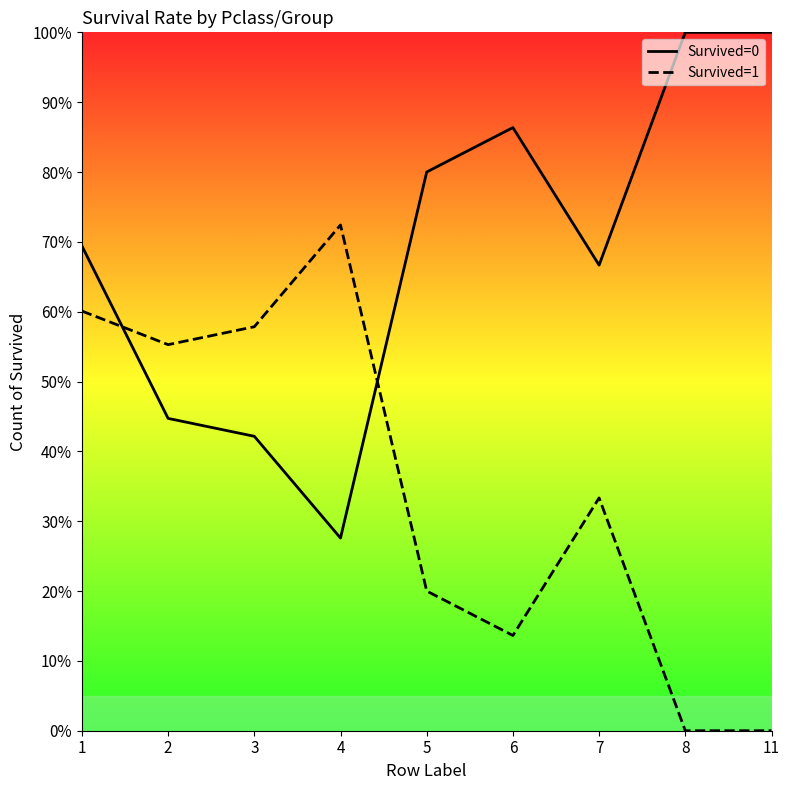

What are all the series names shown in the legend?

Survived=0, Survived=1